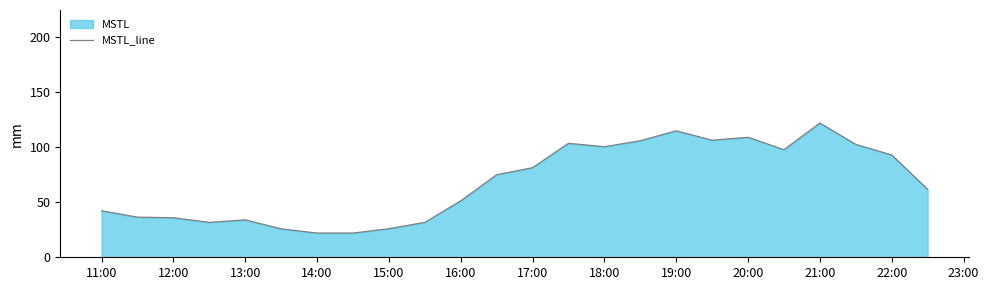

What is the change in value from 16:00 to 18:00?

+49.2